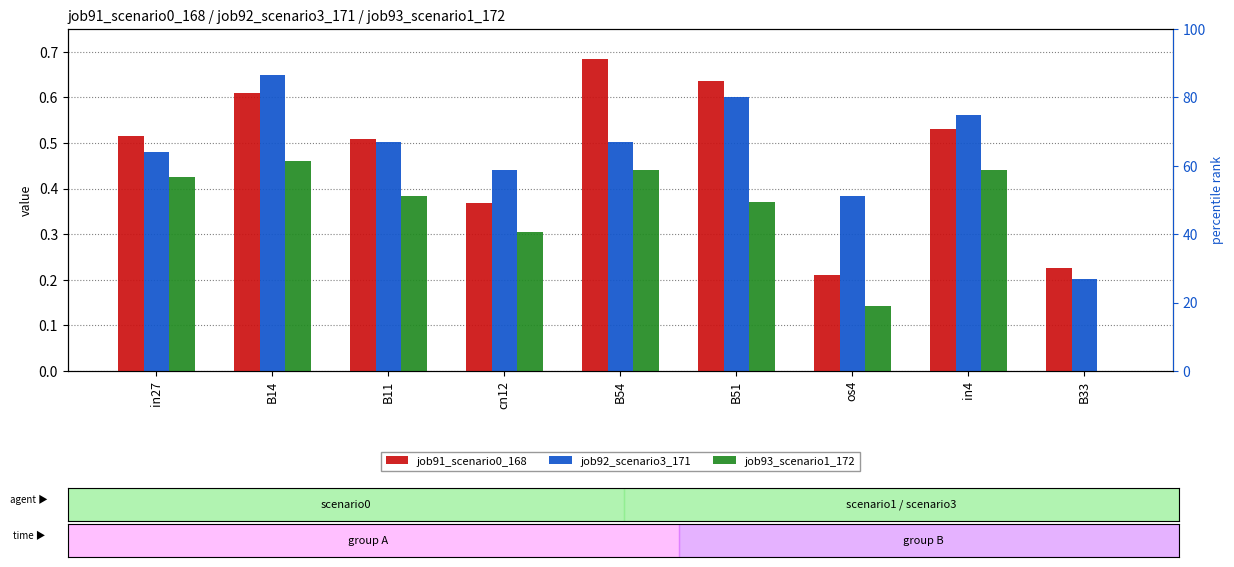

At which category is the sum across all series the highest?

B14